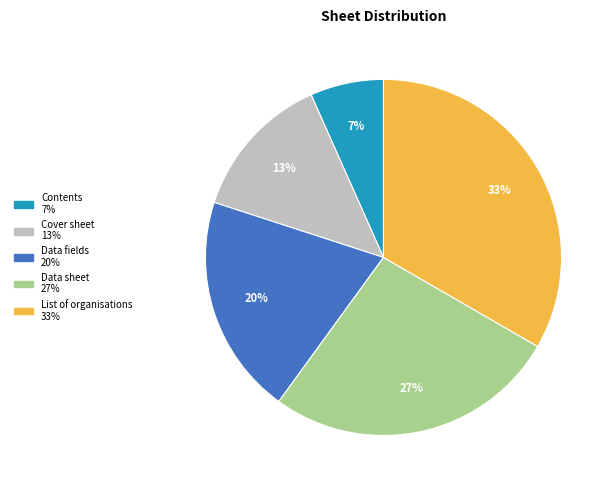

How many slices are in this pie chart?

5